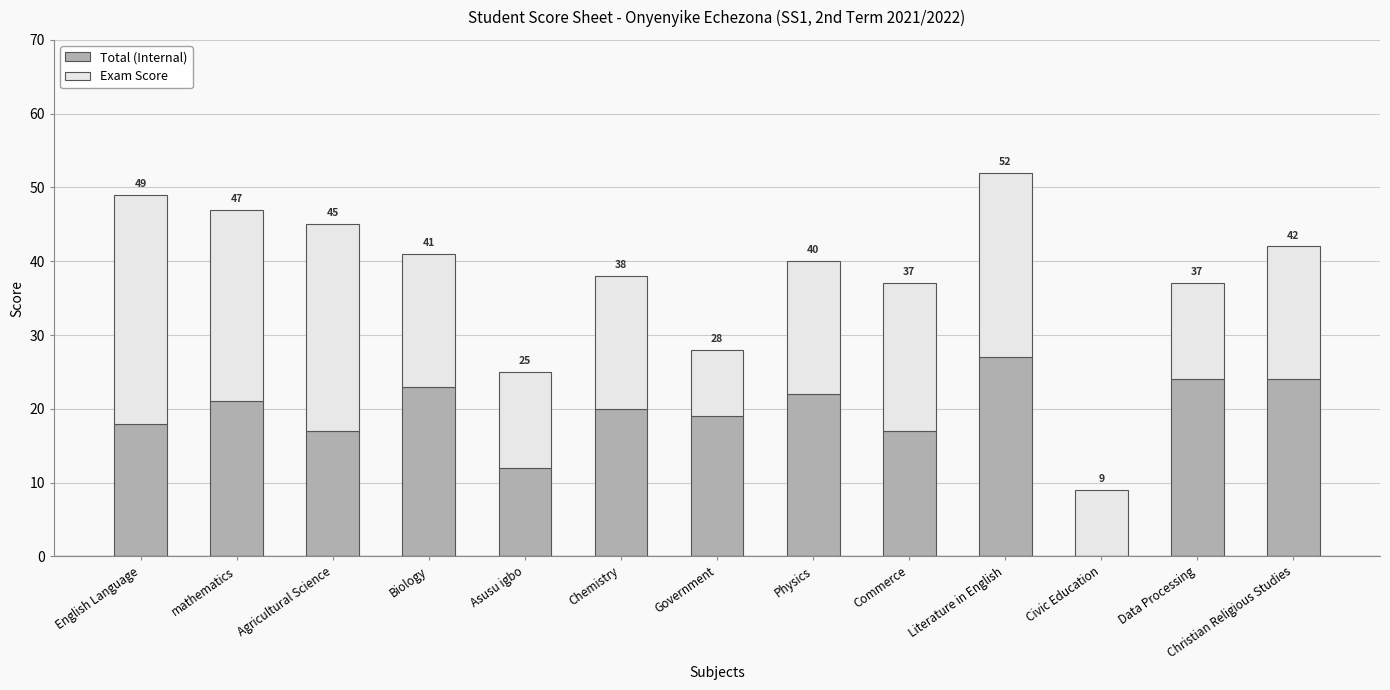

What is the highest value of the Total (Internal) series?

27